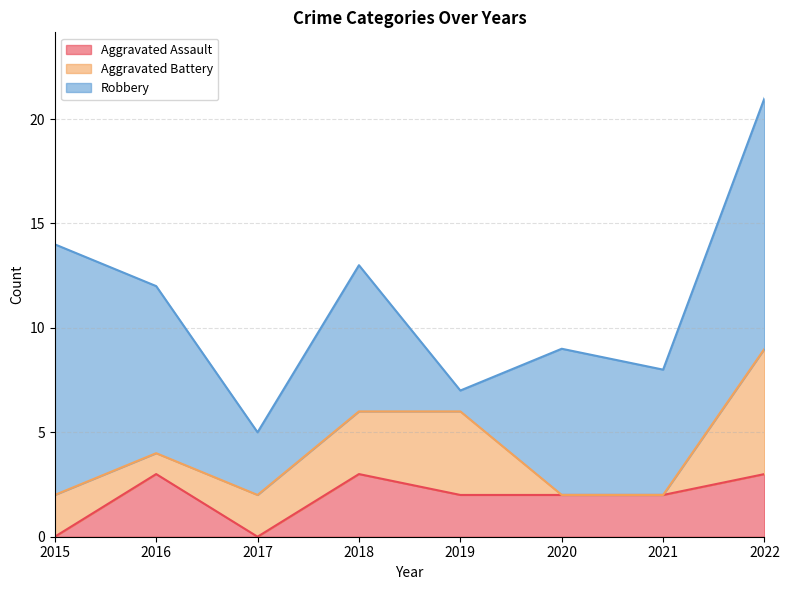

What is the sum of the Robbery values at 2016 and 2020?

15